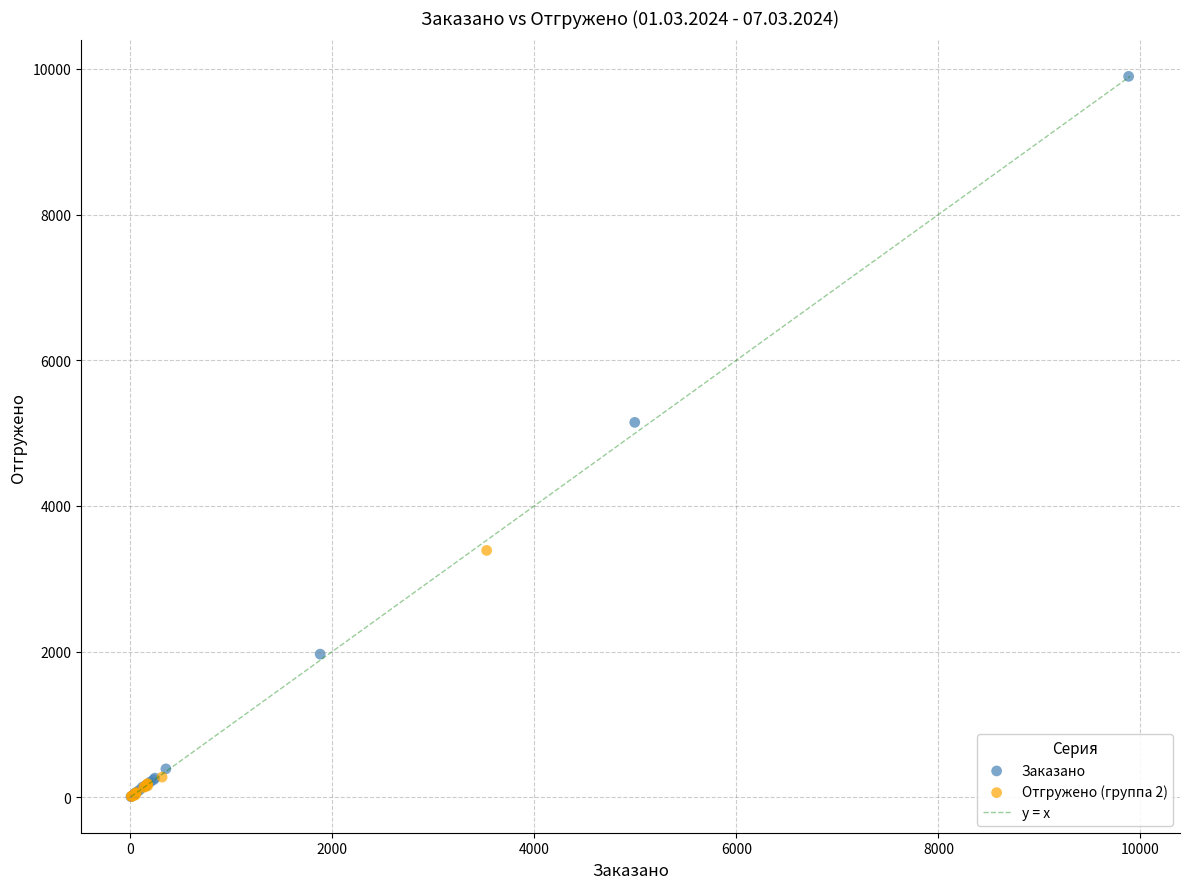

Which series has the largest Y range (max minus min)?

Заказано